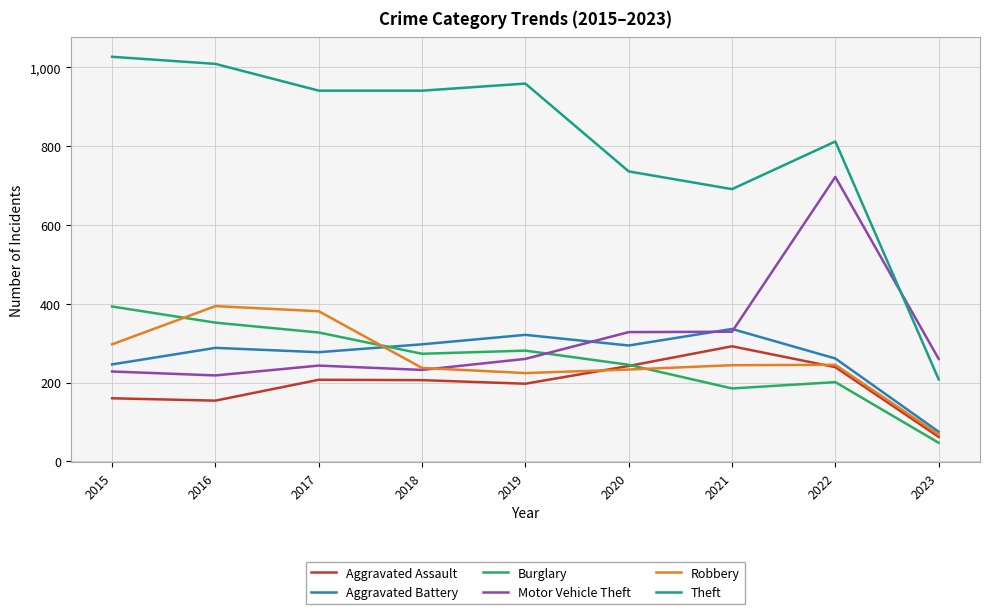

The value of Theft at 2018 is 941. True or false?

True